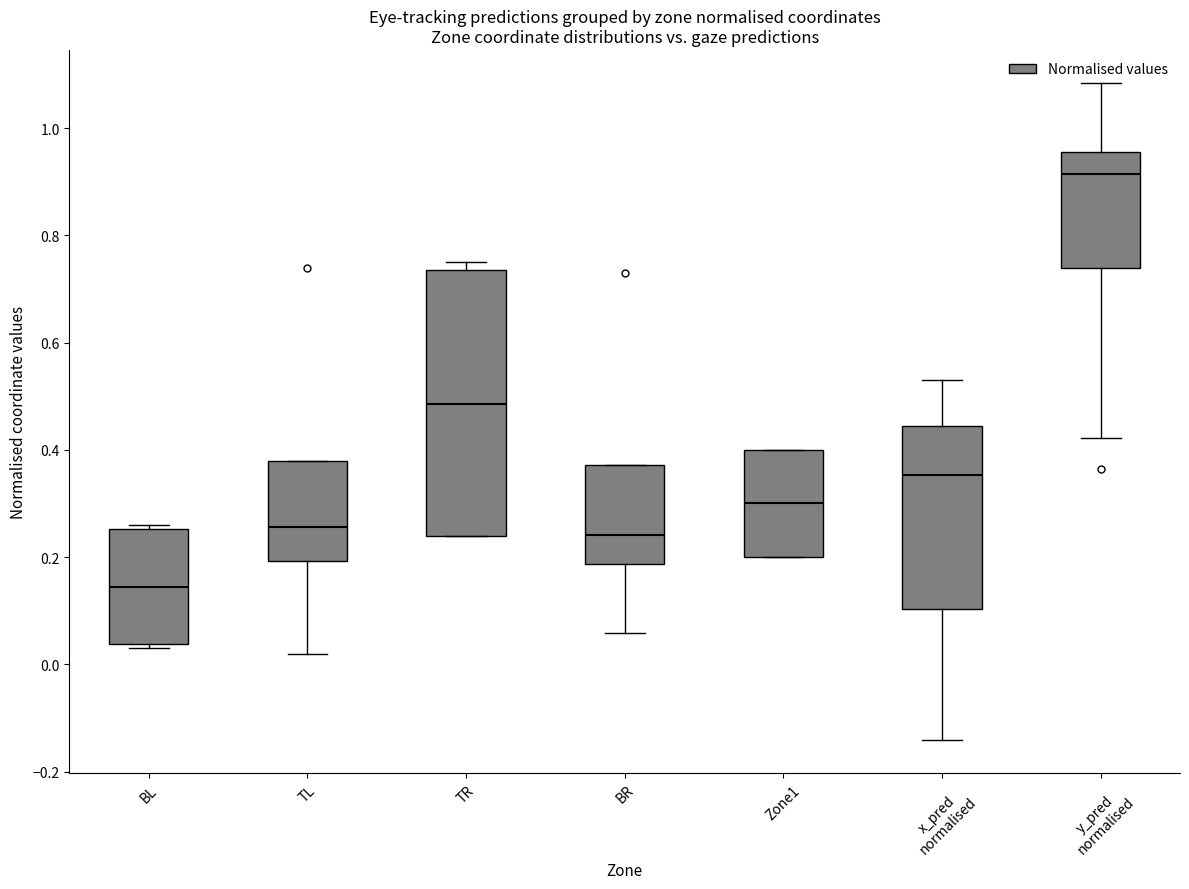

Which box has the highest median line?

y_pred normalised